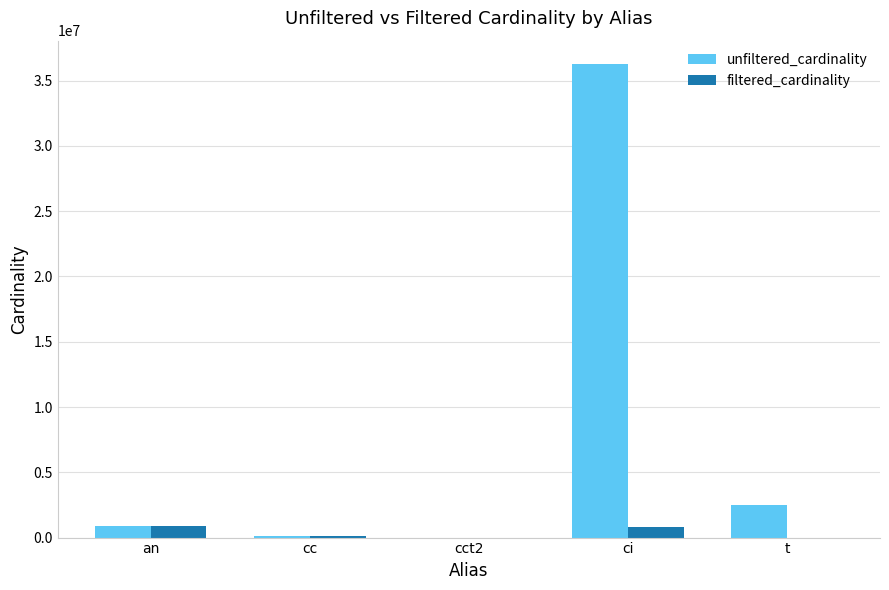

Is it true that unfiltered_cardinality equals 48149993 at ci?

False